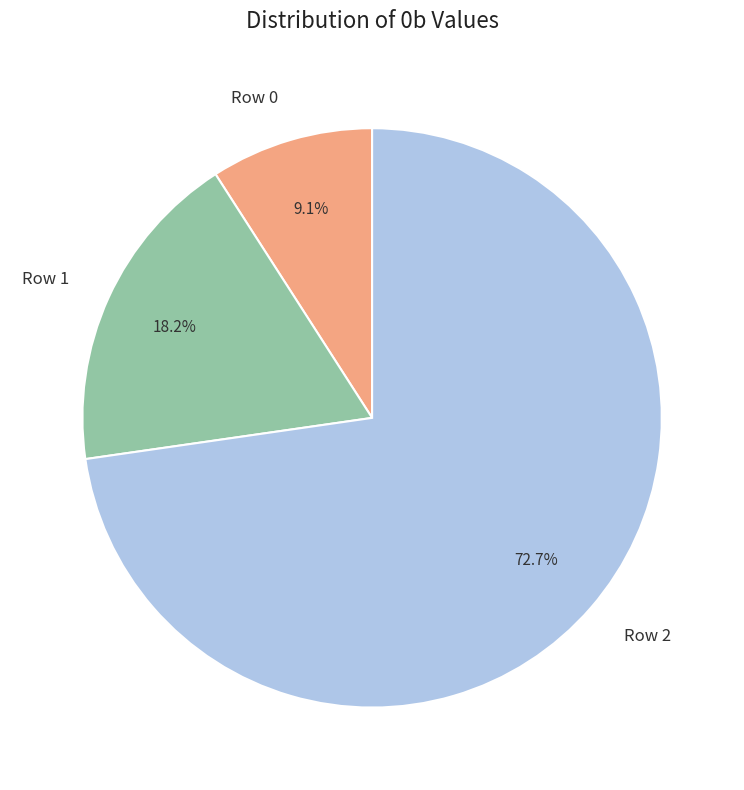

Is it true that Row 2 is 73% of the pie?

True